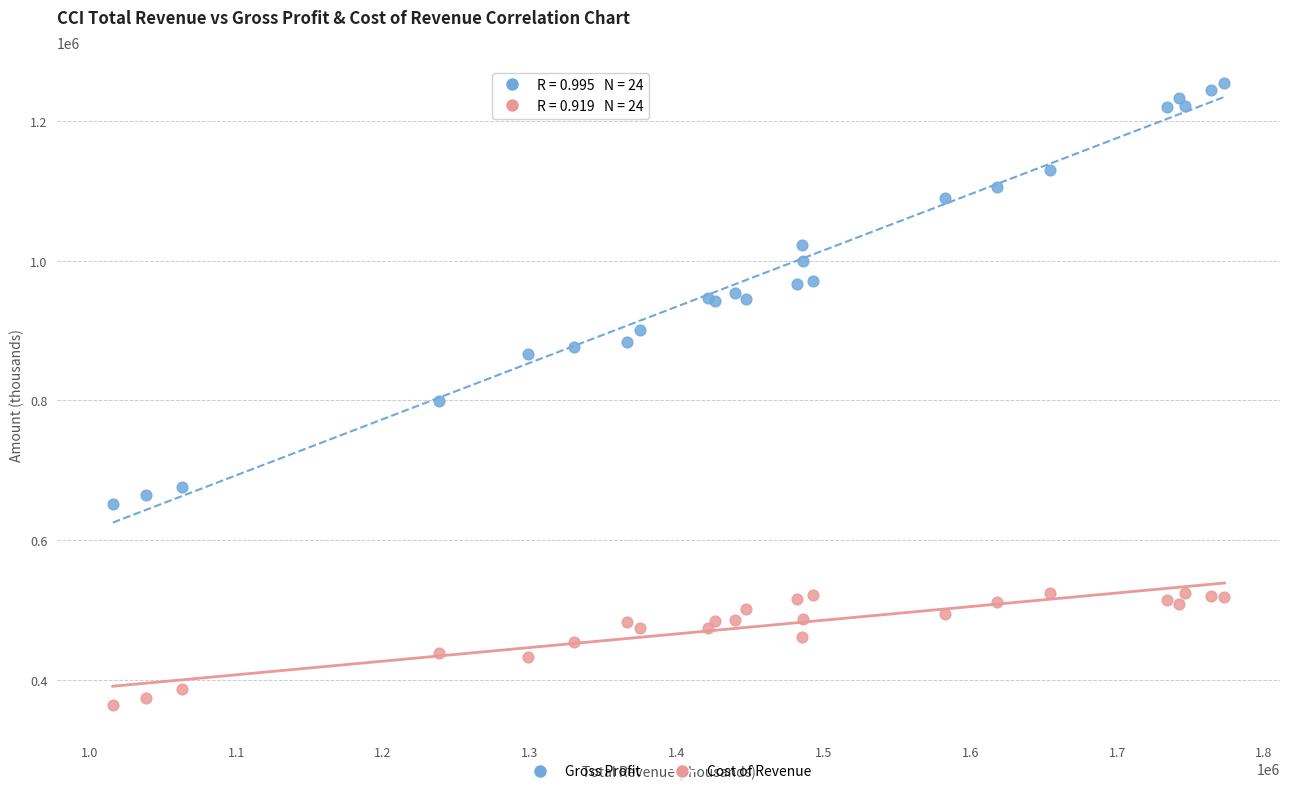

Which series has the largest Y range (max minus min)?

Gross Profit